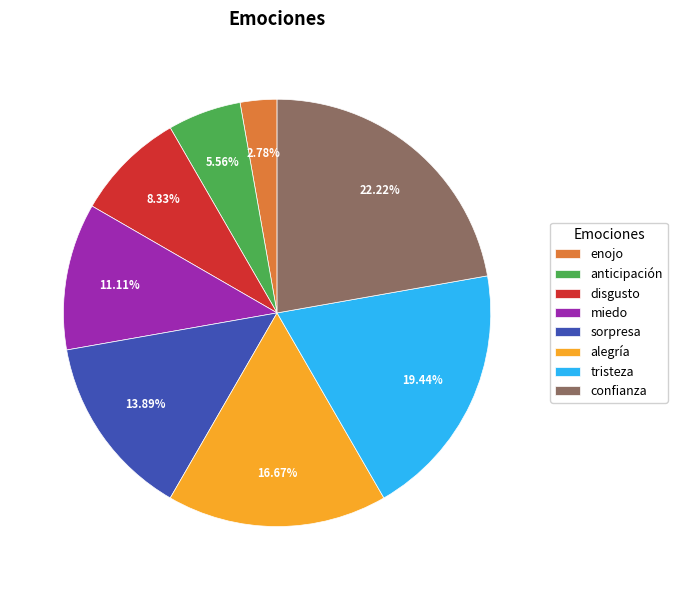

Does miedo account for over 50% of the chart?

No